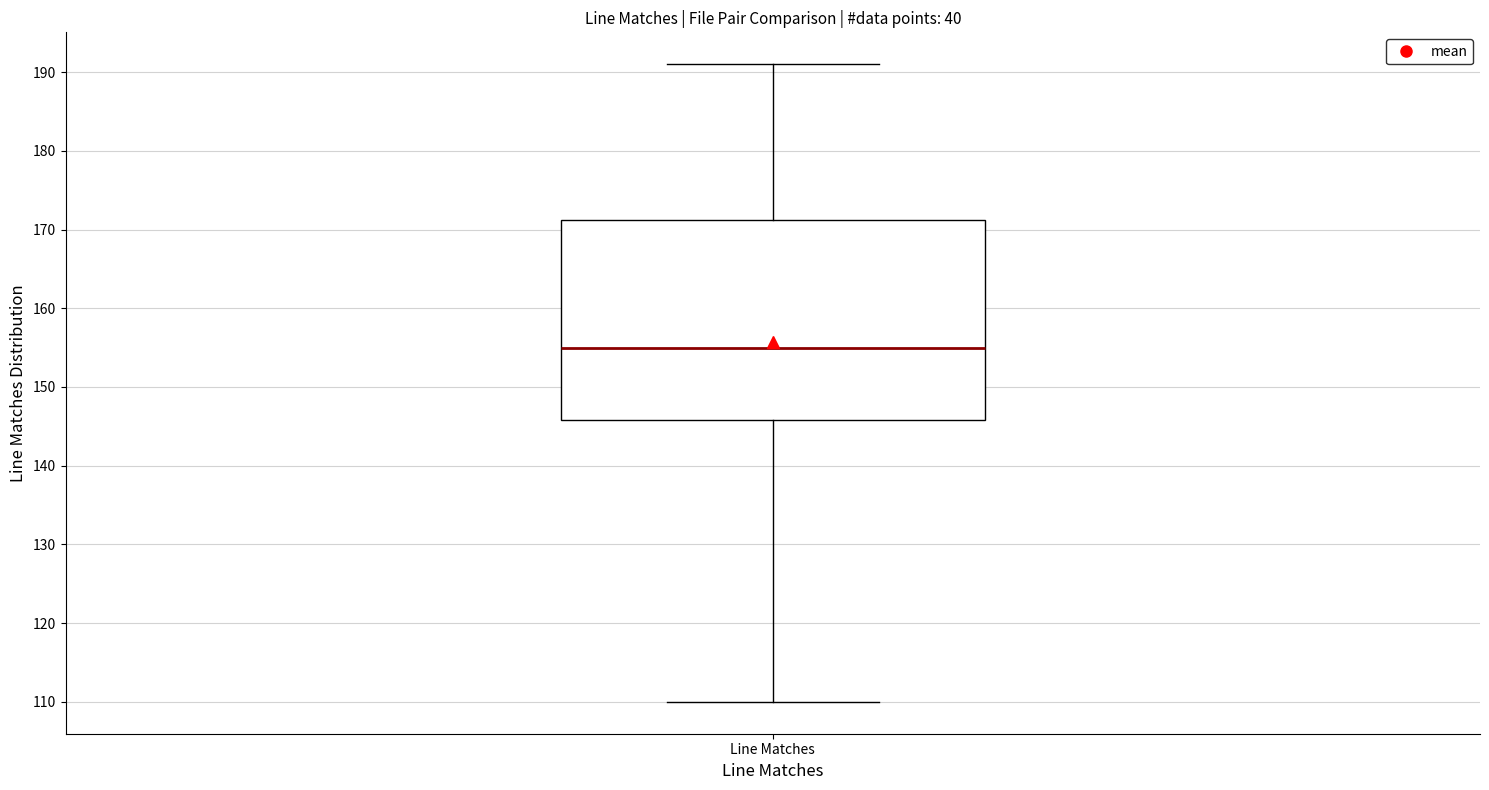

Transcribe this box plot: give where the median line is, the range the box spans, and where the two whiskers end, as read against the y-axis. The values are not printed on the chart, so give them approximately, as read against the axis.

median 155, box 146 to 171, whiskers 110 to 191